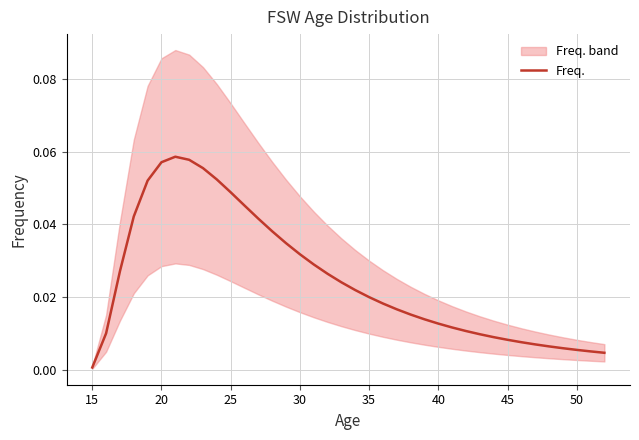

How many interior local peaks (higher than both neighbors) does the data have?

1